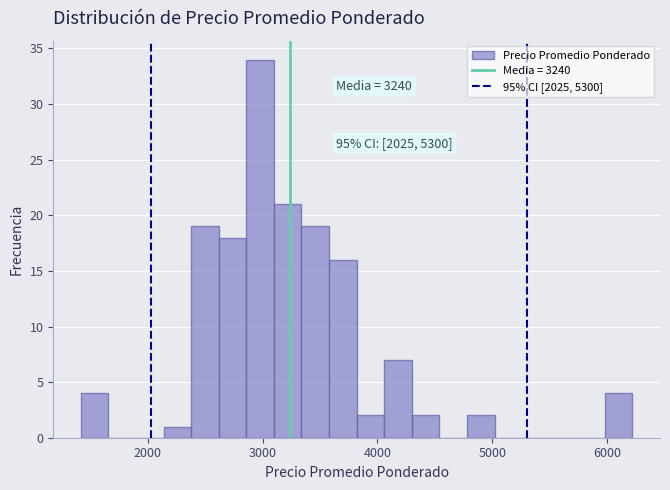

Around what value on the x-axis is the tallest bar? Give the approximate position of its centre, as read against the axis.

3000